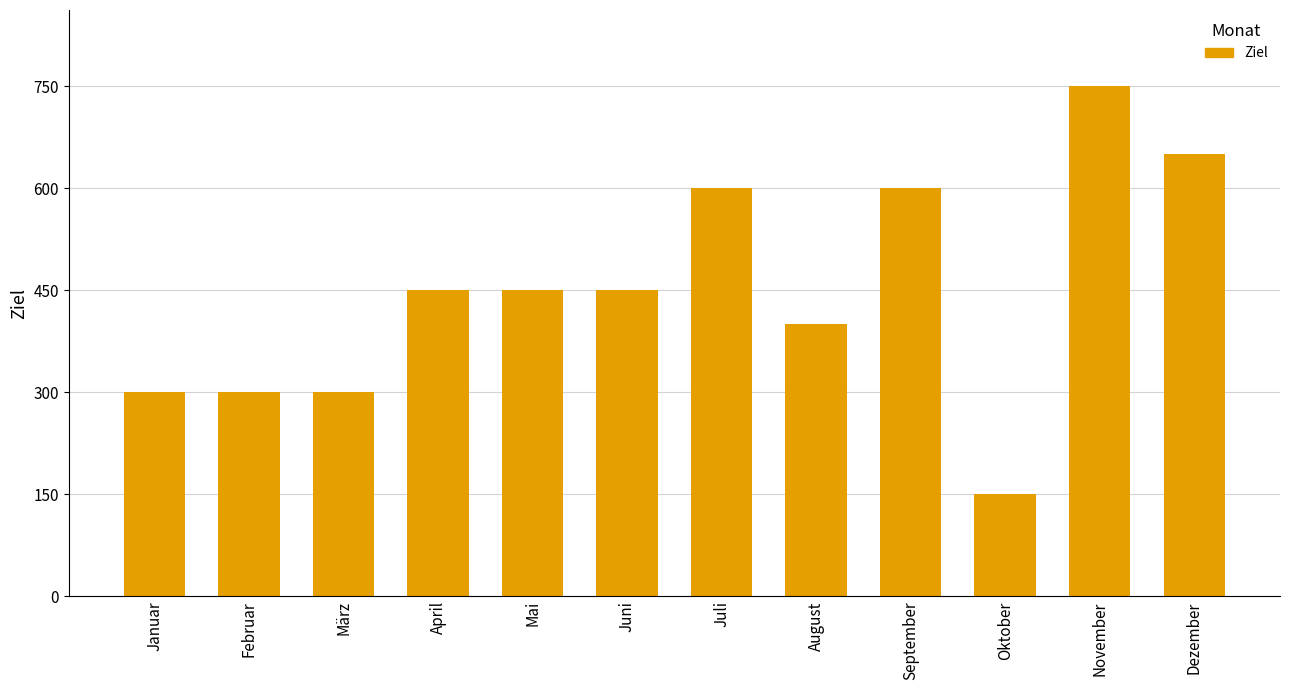

True or false: the data shows 750 at November.

True